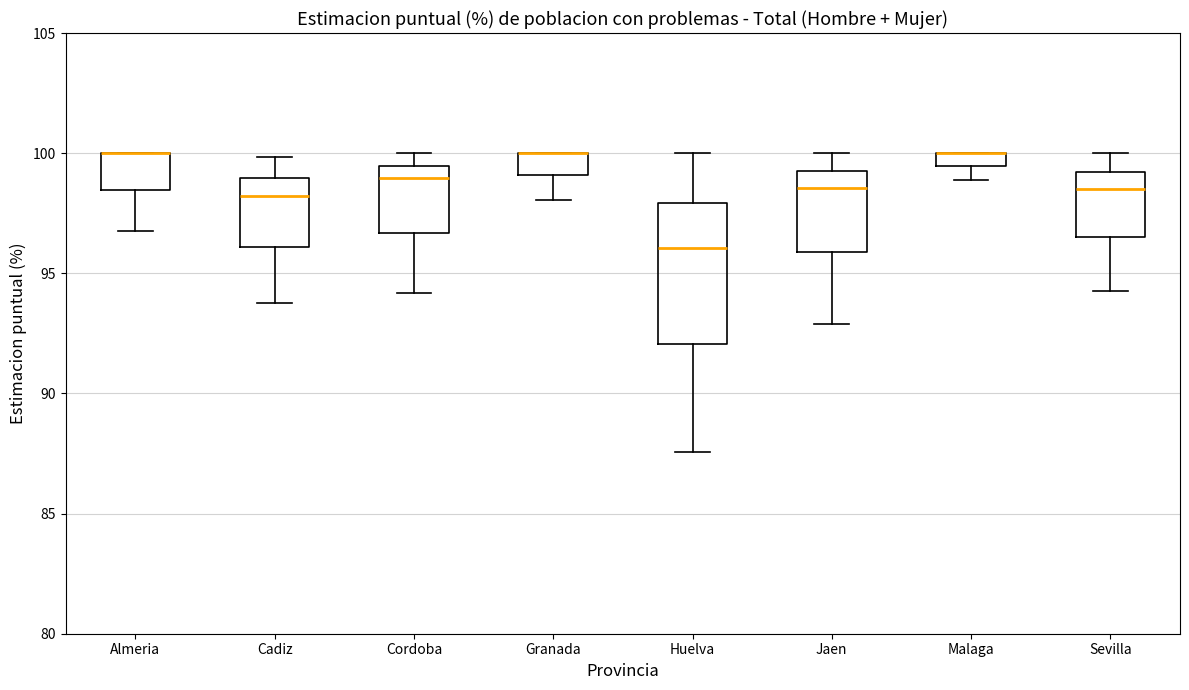

Where does the lower whisker of the box for Almeria end on the y-axis? The values are not printed on the chart, so give them approximately, as read against the axis.

97.0